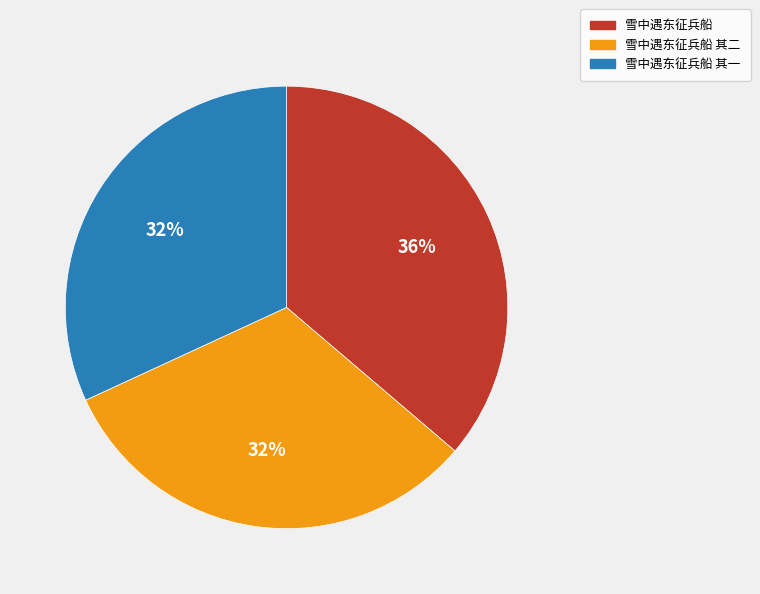

To the nearest percent, what is the combined percentage of 雪中遇东征兵船 其一 and 雪中遇东征兵船 其二?

64%